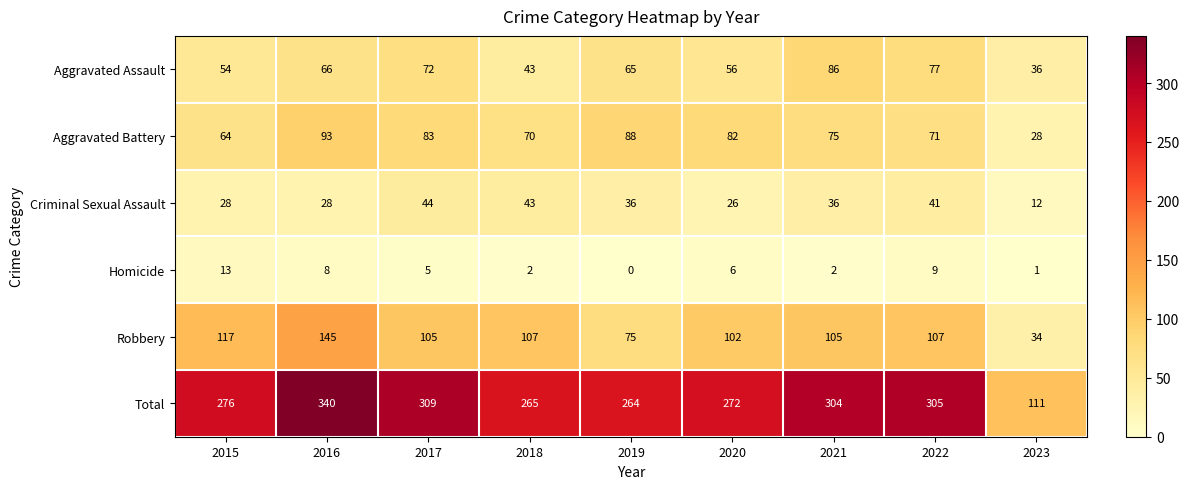

True or false: Homicide has a value of 5 at 2016.

False